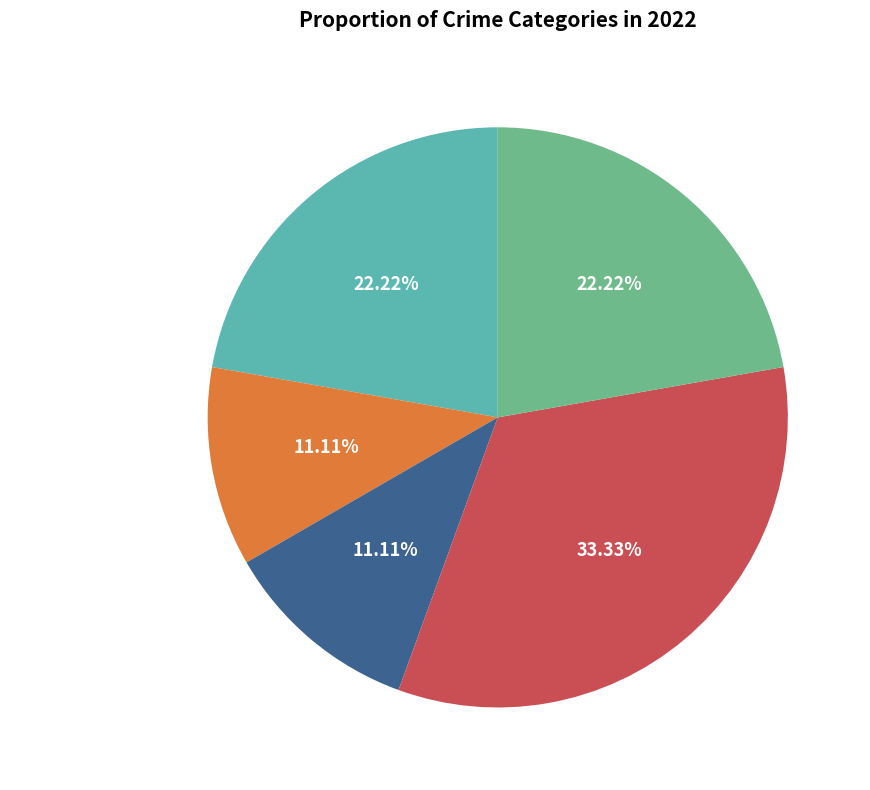

What is the total percentage of Aggravated Assault and Arson?

33.3%